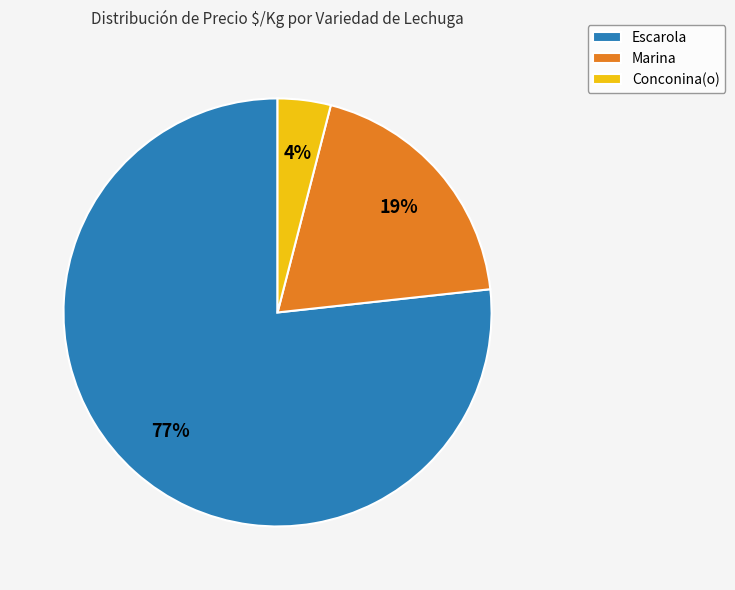

What percentage is the Conconina(o) slice, to the nearest percent?

4%